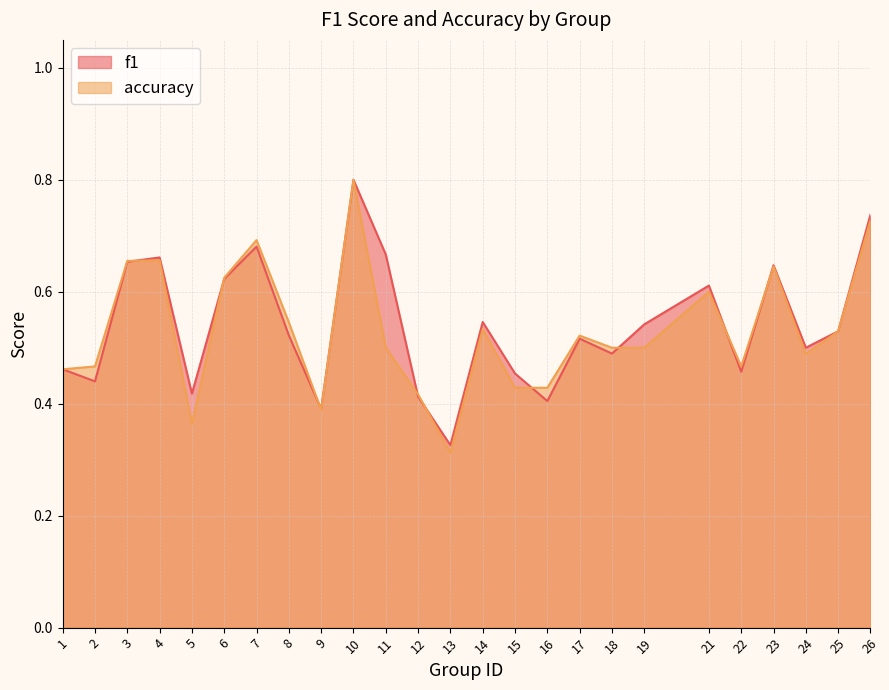

Reading left to right, extract all data points from this chart.

f1: 1=0.5	2=0.4	3=0.7	4=0.7	5=0.4	6=0.6	7=0.7	8=0.5	9=0.4	10=0.8	11=0.7	12=0.4	13=0.3	14=0.5	15=0.5	16=0.4	17=0.5	18=0.5	19=0.5	21=0.6	22=0.5	23=0.6	24=0.5	25=0.5	26=0.7
accuracy: 1=0.5	2=0.5	3=0.7	4=0.7	5=0.4	6=0.6	7=0.7	8=0.5	9=0.4	10=0.8	11=0.5	12=0.4	13=0.3	14=0.5	15=0.4	16=0.4	17=0.5	18=0.5	19=0.5	21=0.6	22=0.5	23=0.6	24=0.5	25=0.5	26=0.7